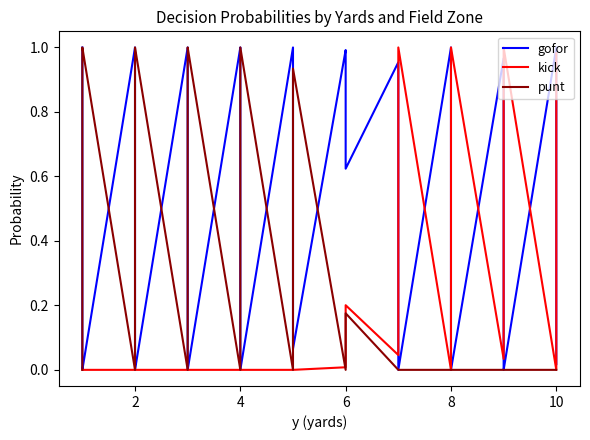

How many intersections are there between kick and punt?

1